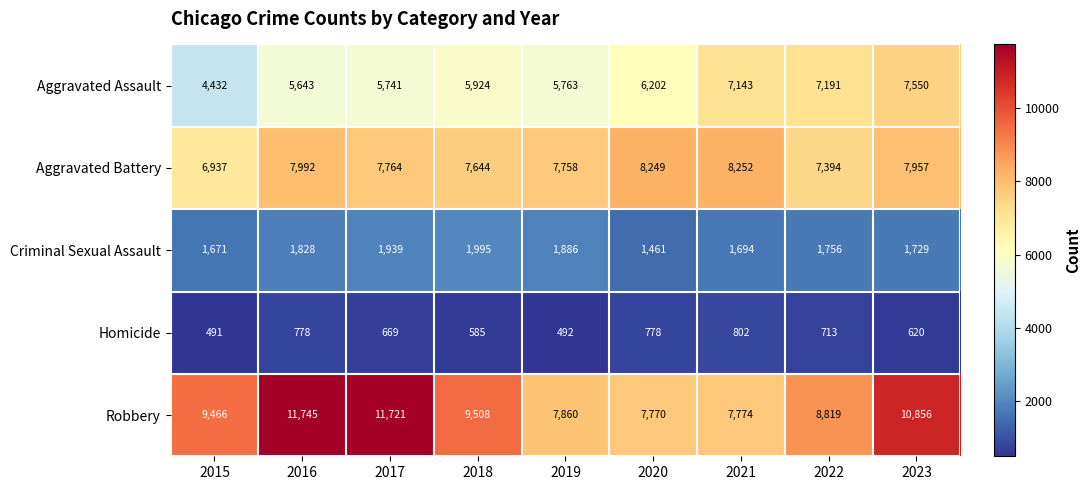

The Homicide series shows 669 at 2017. True or false?

True